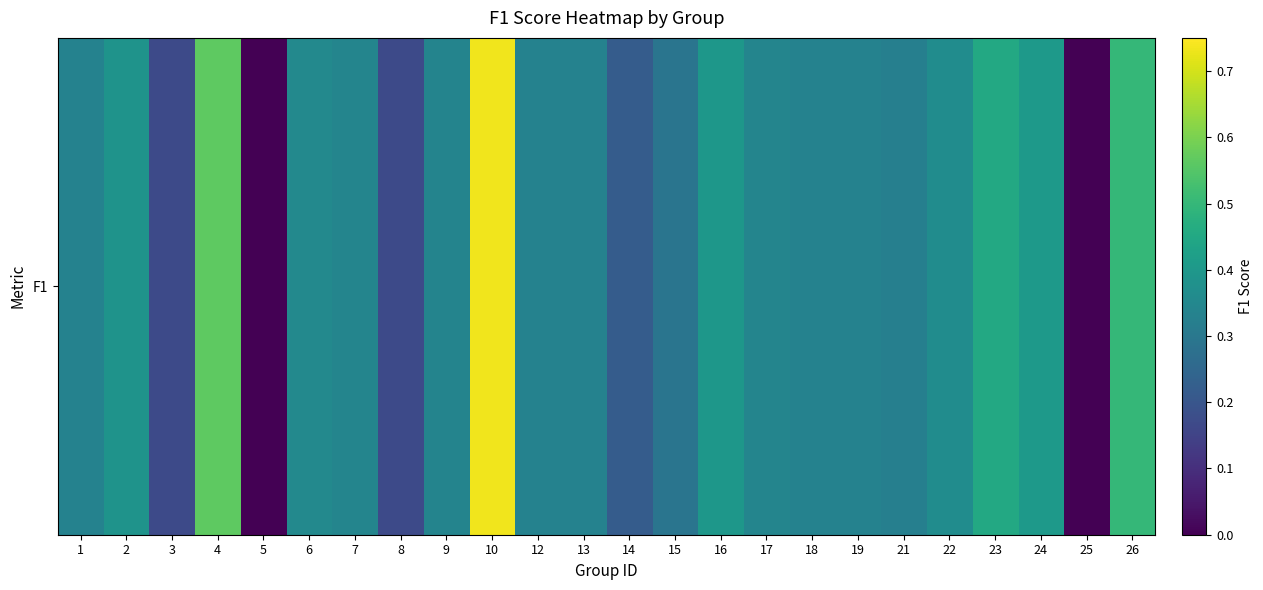

Count the number of categories in the chart.

24